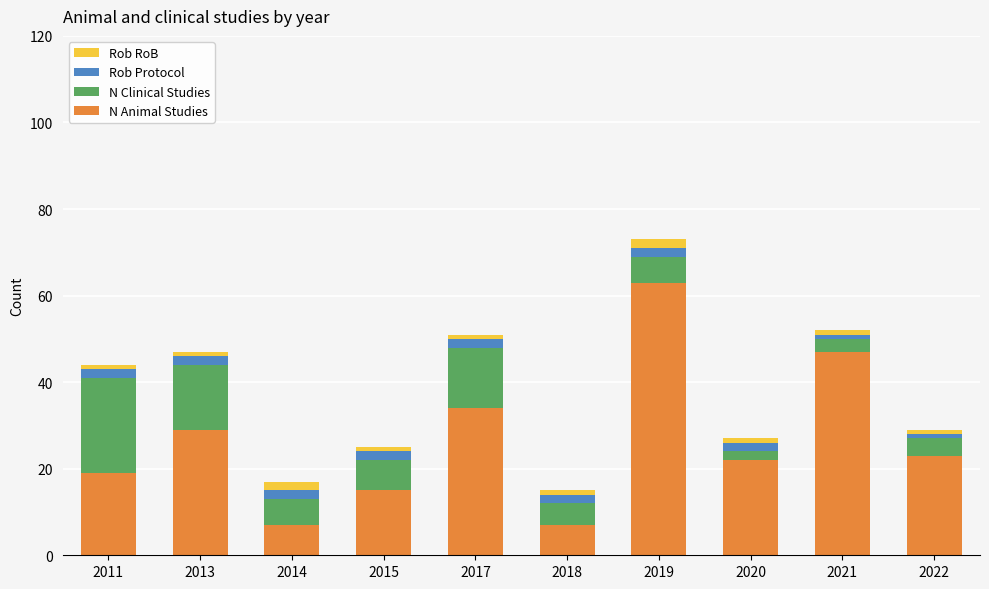

What is the difference between the second highest and minimum values in the N Animal Studies series?

40